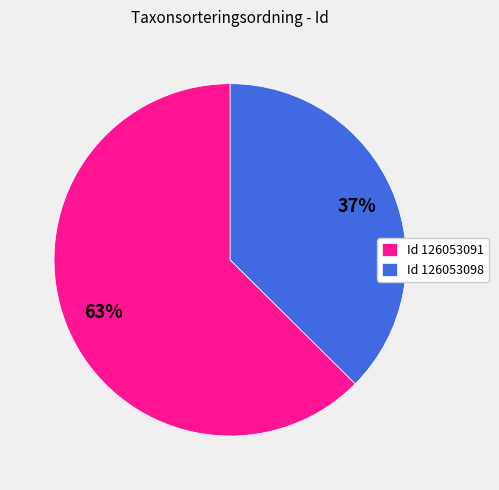

Combined, do Id 126053091 and Id 126053098 account for over 50%?

Yes